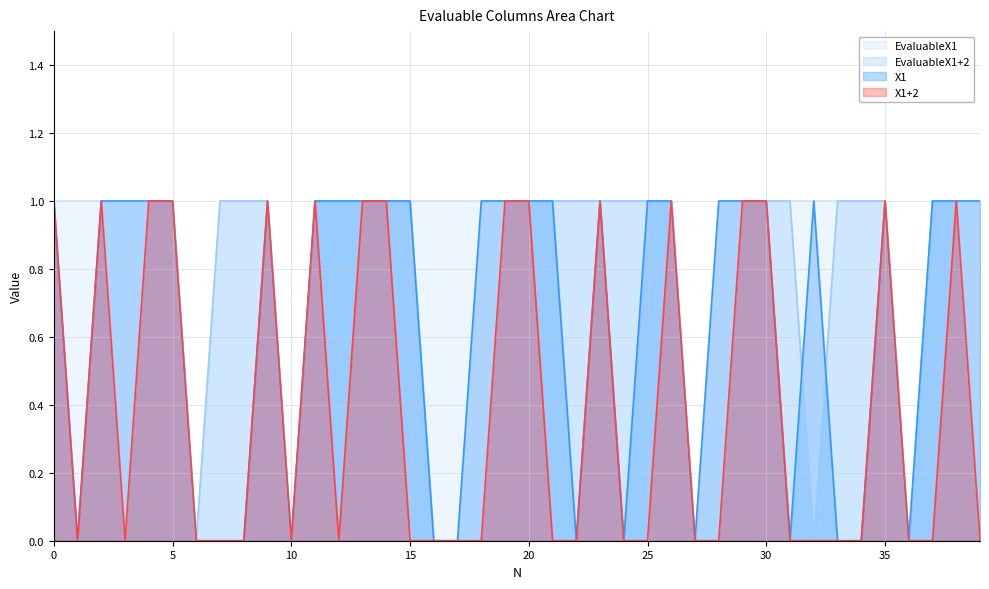

Between 2 and 39, which series saw the biggest shift?

EvaluableX1+2